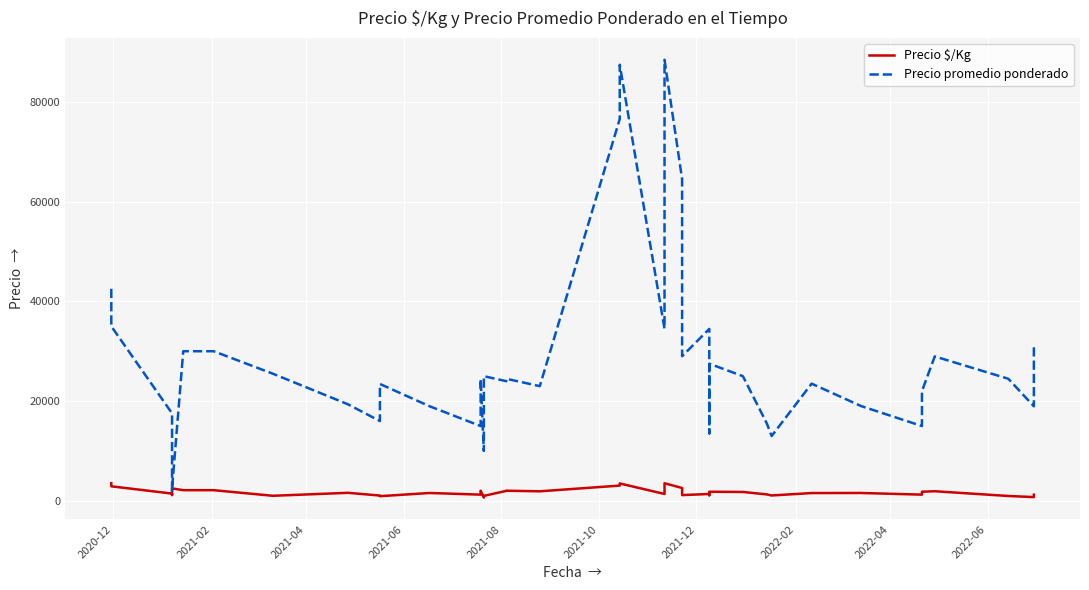

Reading left to right, list all the values displayed in this chart.

Precio $/Kg: 3543	2917	1462	1167	2000	2500	2143	2143	1020	1614	1067	938	1581	1250	2037	667	1000	2000	2040	1917	3063	3497	1380	3537	2580	1160	1379	1128	1833	1786	1293	1083	1567	1583	1250	1833	1931	979	758	1240
Precio promedio ponderado: 42512	35000	17545	14000	2000	2500	30000	30000	25500	19364	16000	23440	18977	15000	24444	10000	25000	24000	24480	23000	76571	87429	34500	88429	64500	29000	34480	13535	27500	25000	15512	13000	23500	19000	15000	22000	28960	24480	18960	31000